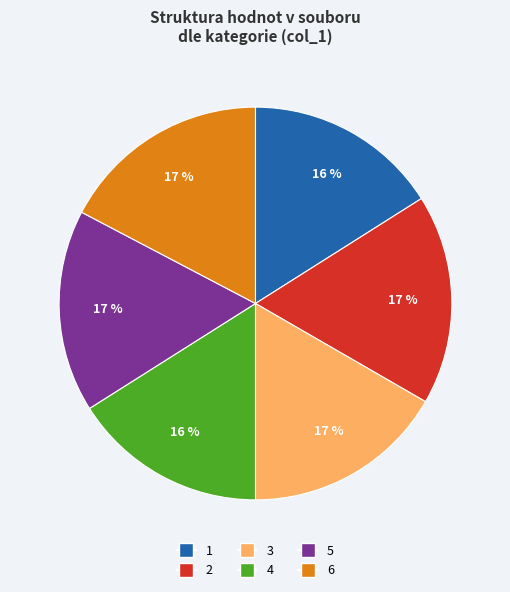

True or false: 6 accounts for 17% of the total.

True